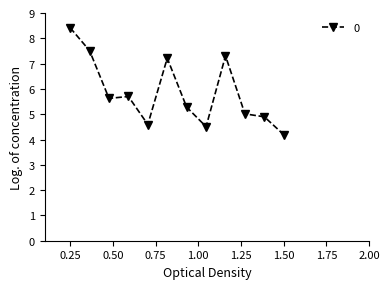

What is the value of the 3rd point from the left?

5.6